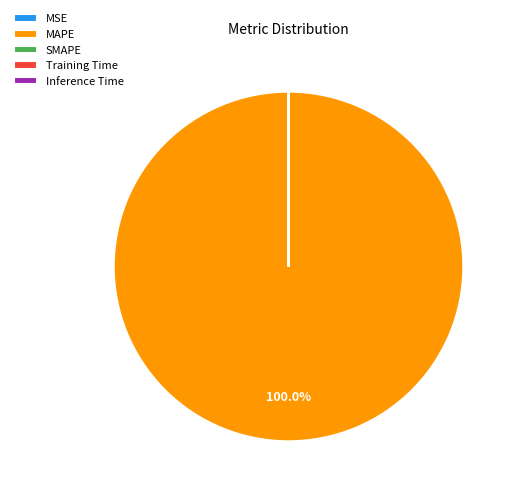

Which slice is the largest?

MAPE